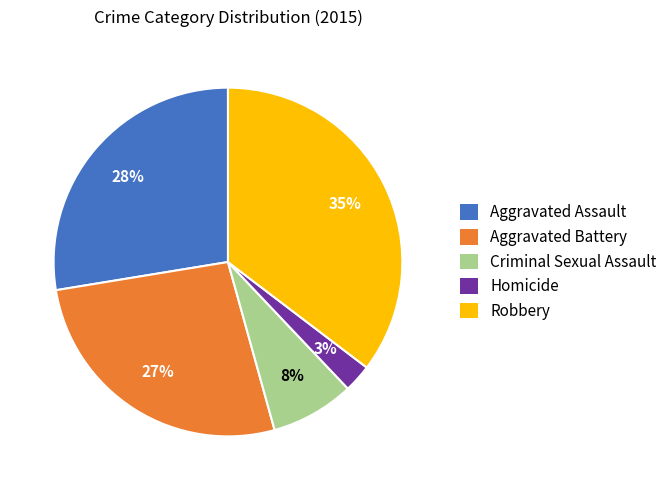

True or false: Robbery accounts for 45% of the total.

False